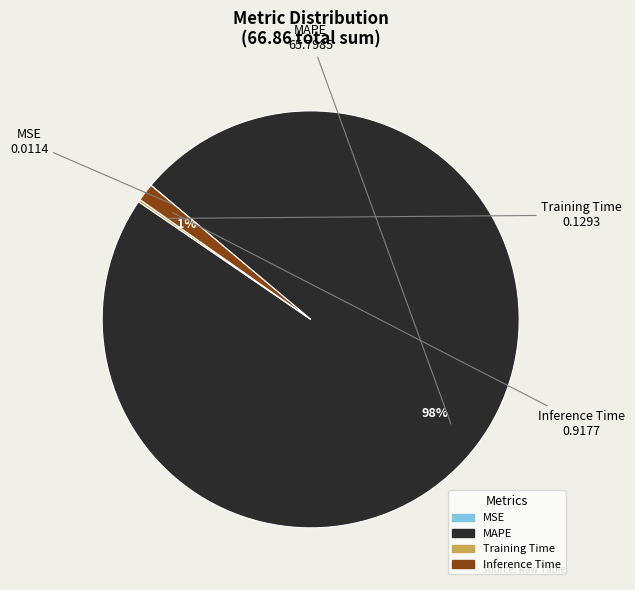

What is the largest slice in the pie chart?

MAPE